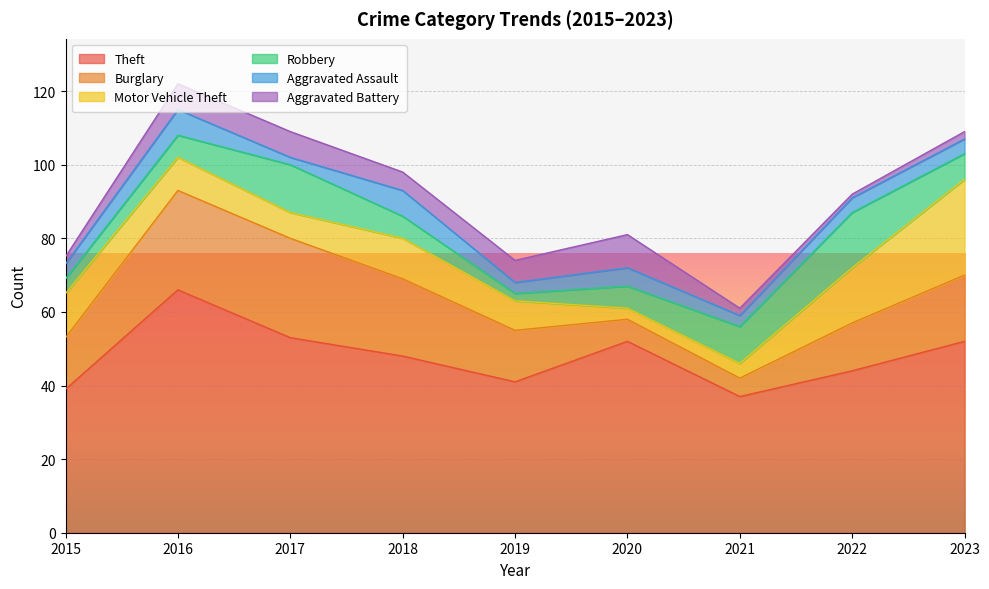

How many intersections are there between Aggravated Battery and Motor Vehicle Theft?

2